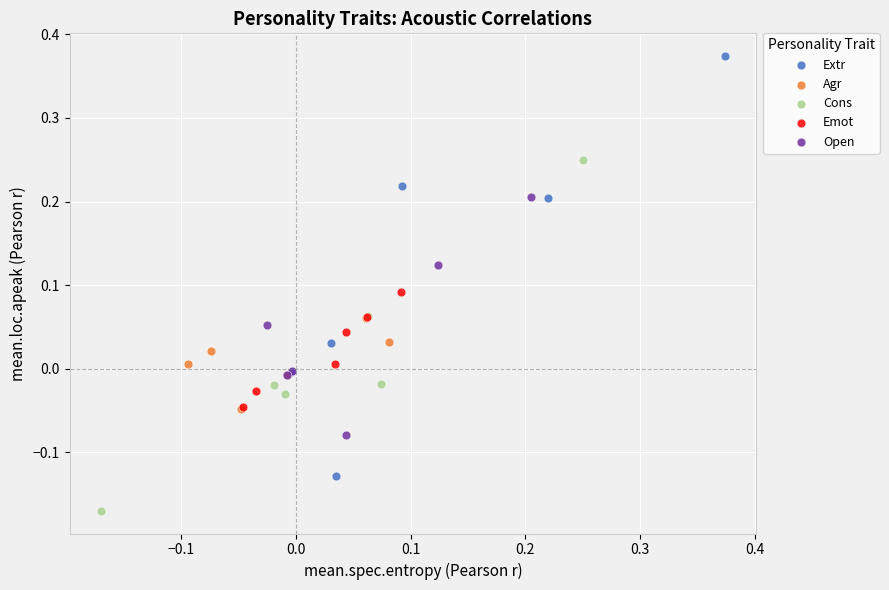

Which series has the widest spread of Y values?

Extr